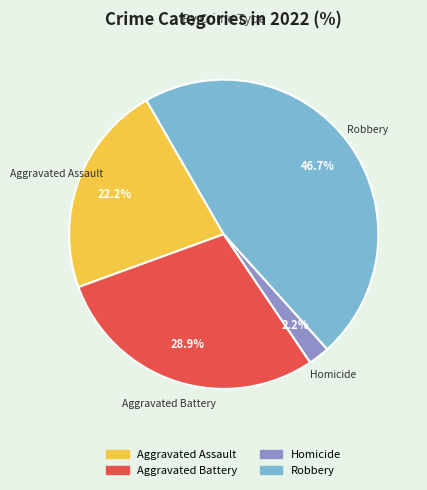

Does any single category account for the majority?

No